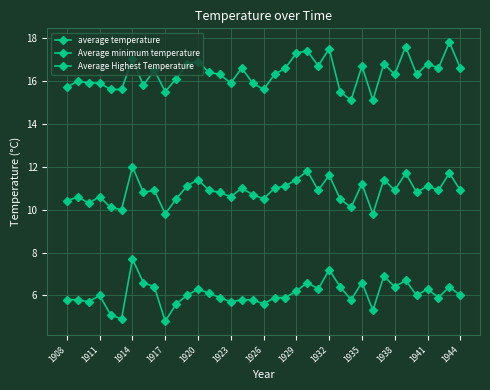

True or false: average temperature and Average Highest Temperature cross at least once.

False